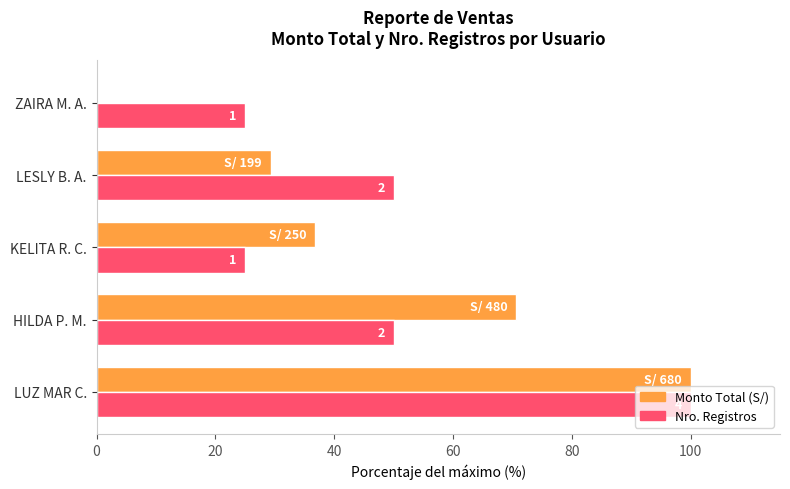

Which series has the largest total across all categories?

Nro. Registros